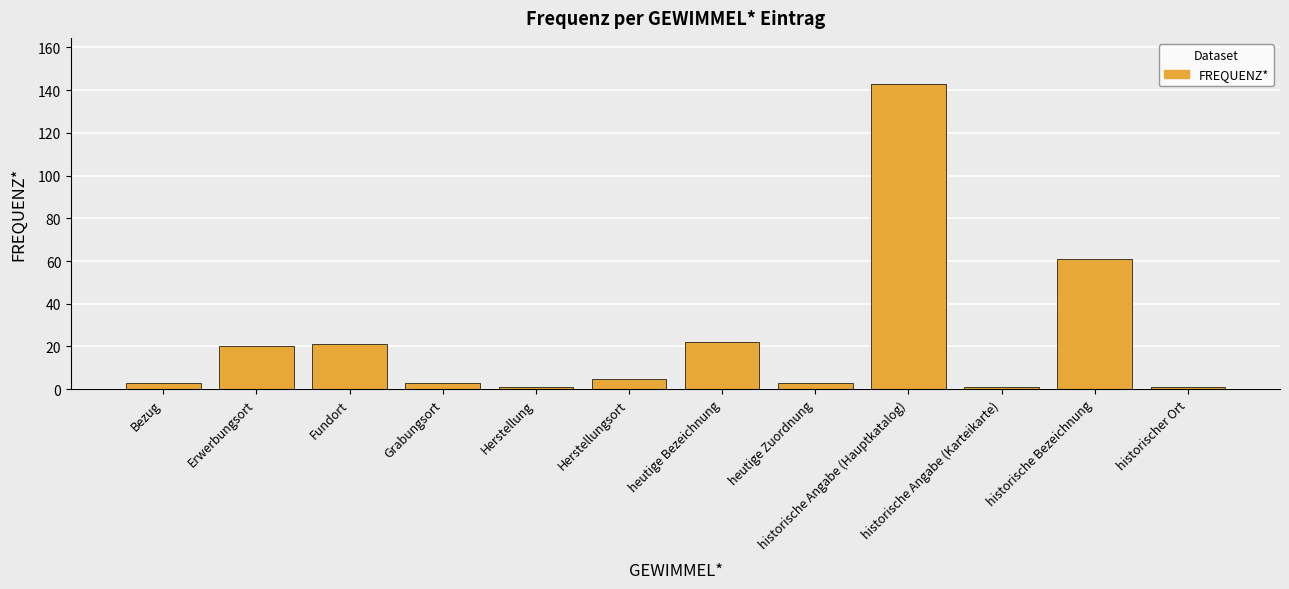

Reading right to left, list all the values displayed in this chart.

historischer Ort=1	historische Bezeichnung=61	historische Angabe (Karteikarte)=1	historische Angabe (Hauptkatalog)=143	heutige Zuordnung=3	heutige Bezeichnung=22	Herstellungsort=5	Herstellung=1	Grabungsort=3	Fundort=21	Erwerbungsort=20	Bezug=3